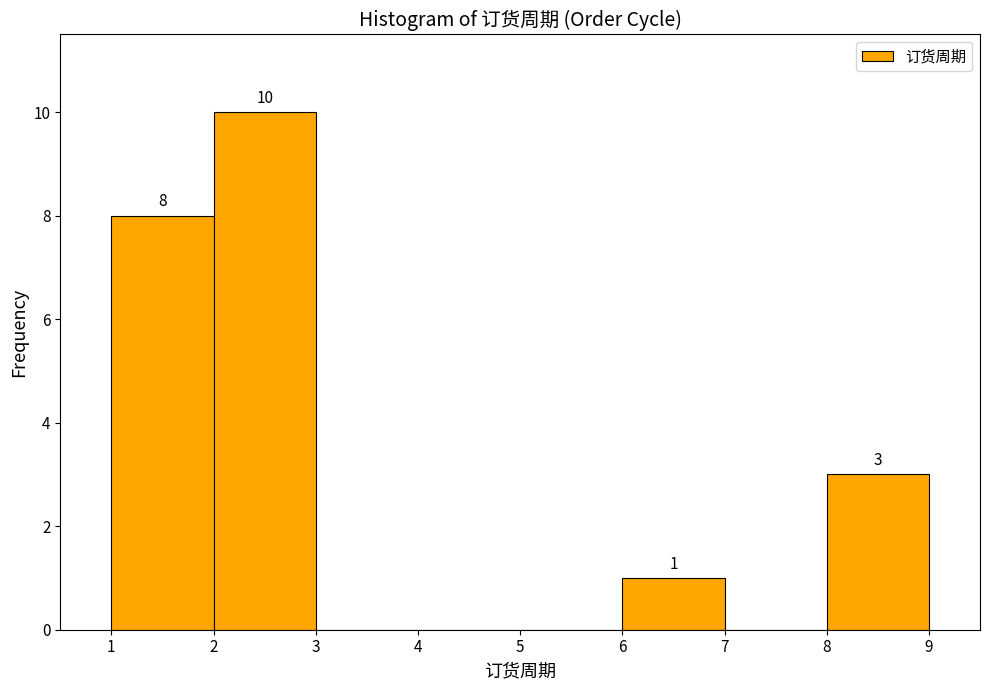

Over which range of the x-axis is the bar tallest?

2 to 3